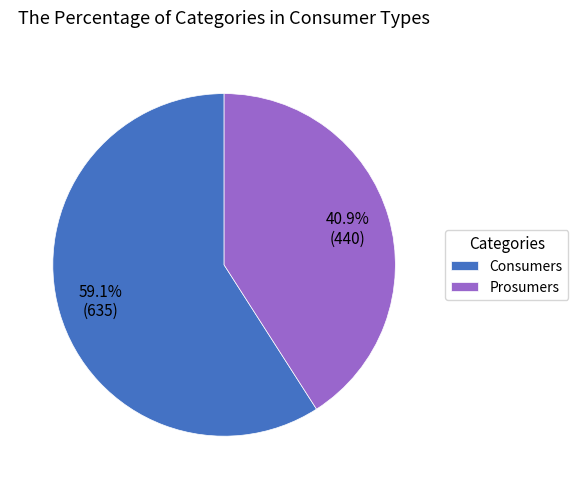

Between Prosumers and Consumers, which is larger?

Consumers